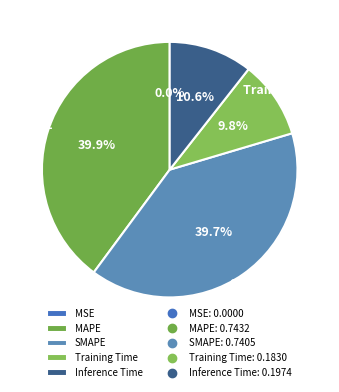

Does MAPE represent more than half of the total?

No